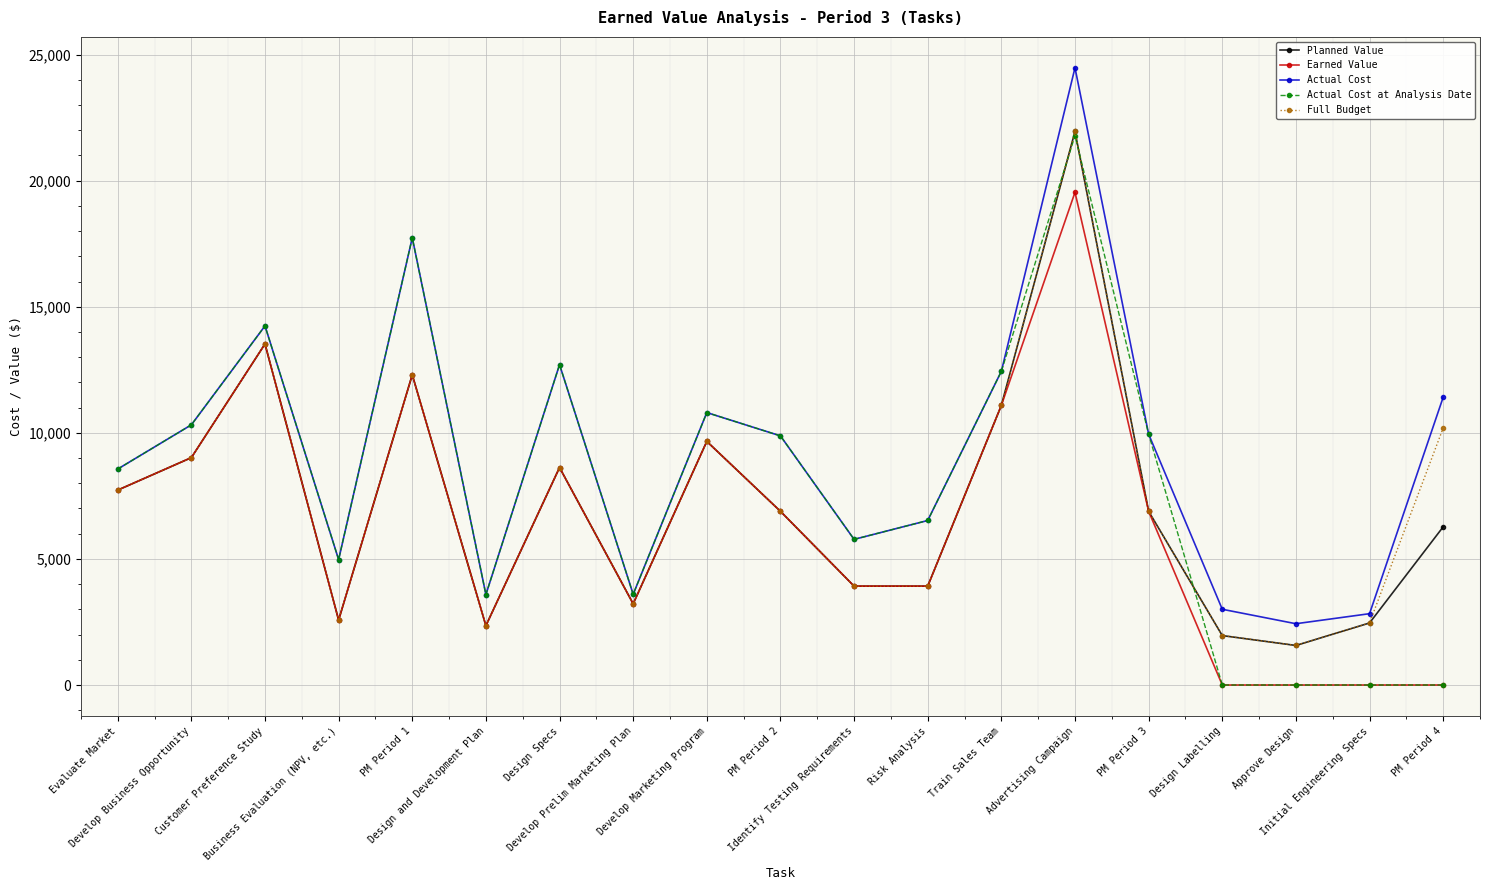

What is the sum of the Planned Value values at Design Labelling and PM Period 2?

8848.0